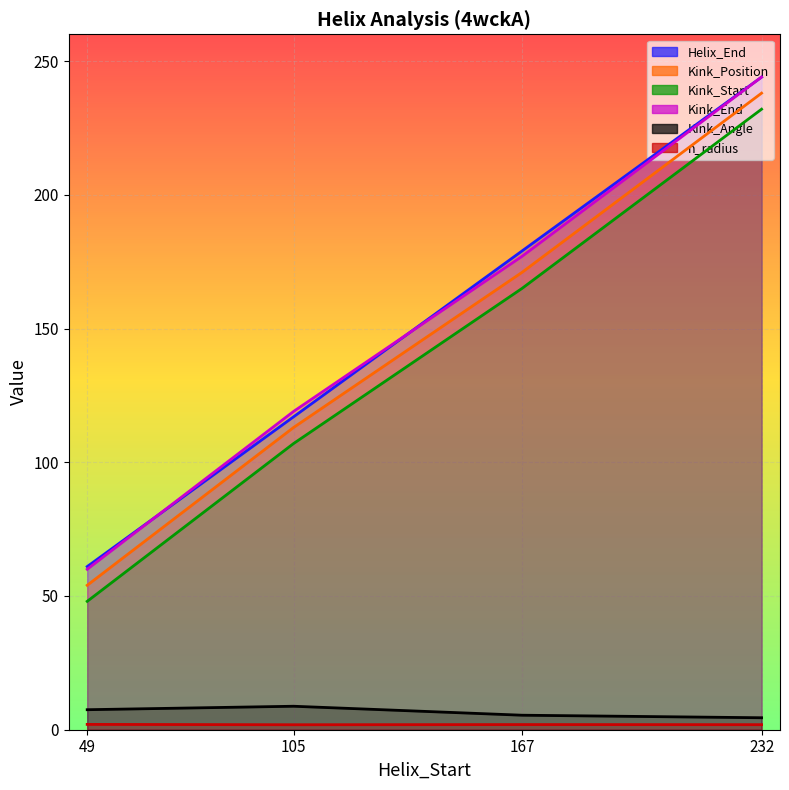

Does the chart display data point markers on the line(s)?

No